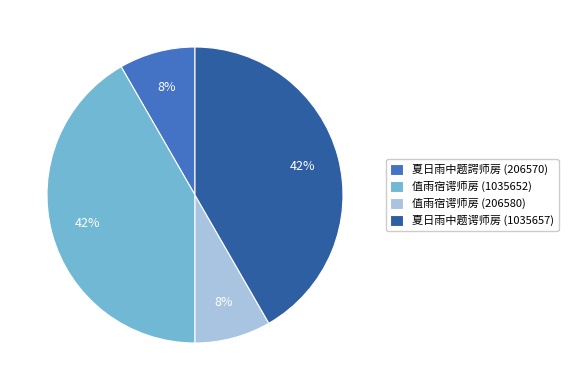

Is 夏日雨中题谔师房 (1035657) the majority of the pie?

No